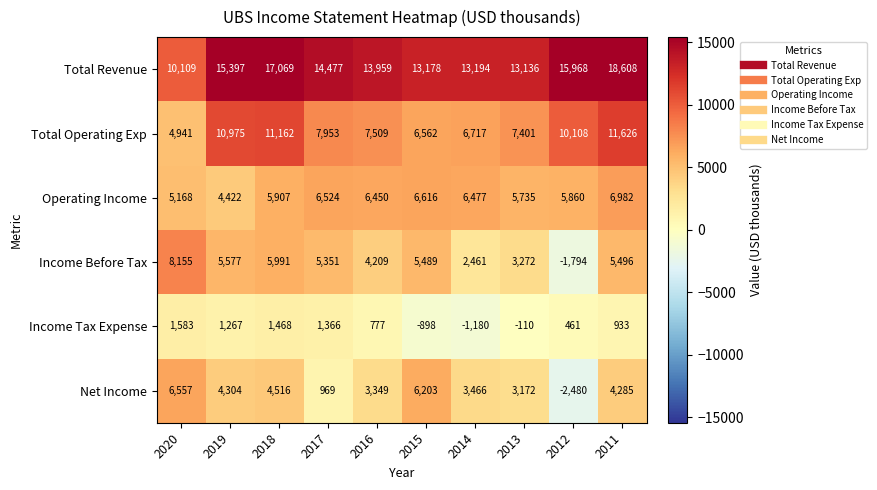

How many distinct data groups are displayed?

6